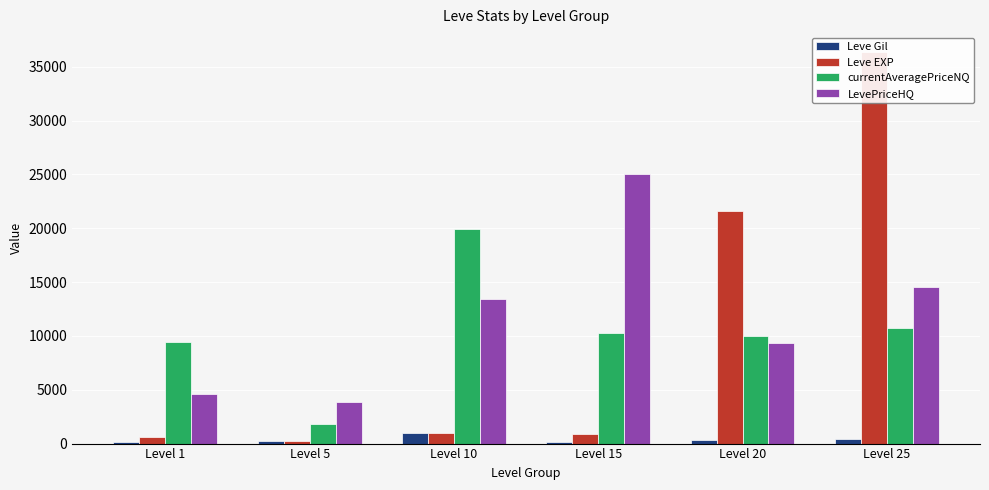

Rank the series at Level 20 from lowest to highest value.

Leve Gil, LevePriceHQ, currentAveragePriceNQ, Leve EXP